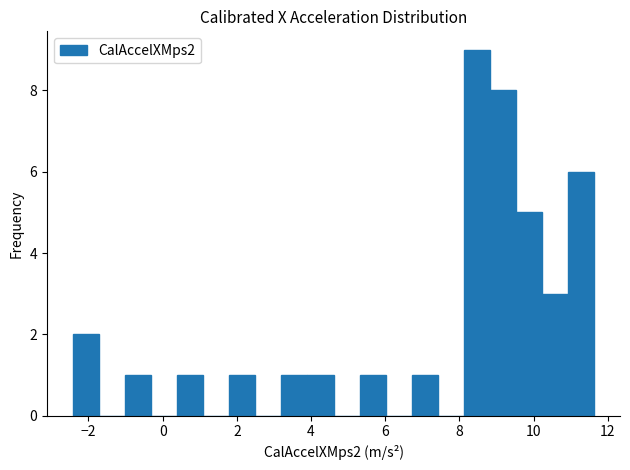

Read against the x-axis, roughly where is the centre of the tallest bar?

8.4